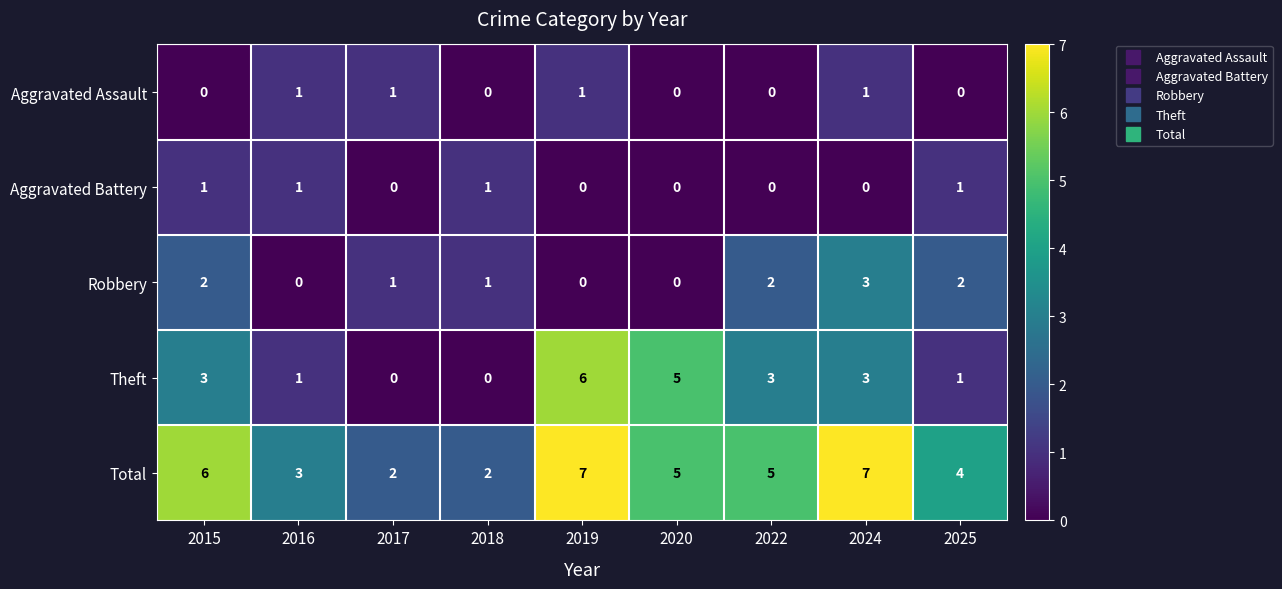

Where is Total nearest to the value 4?

2025